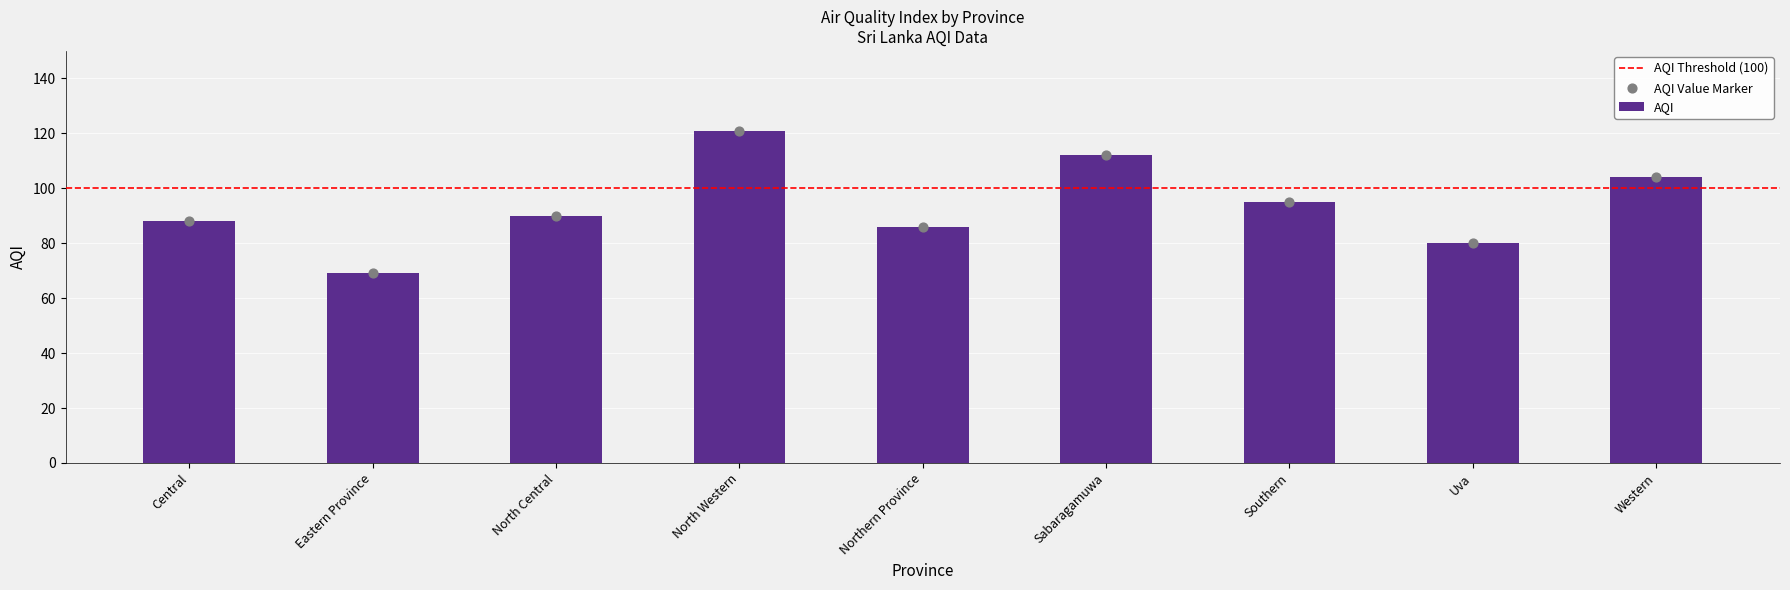

Approximately how many times larger is the value at Uva compared to Northern Province?

0.9